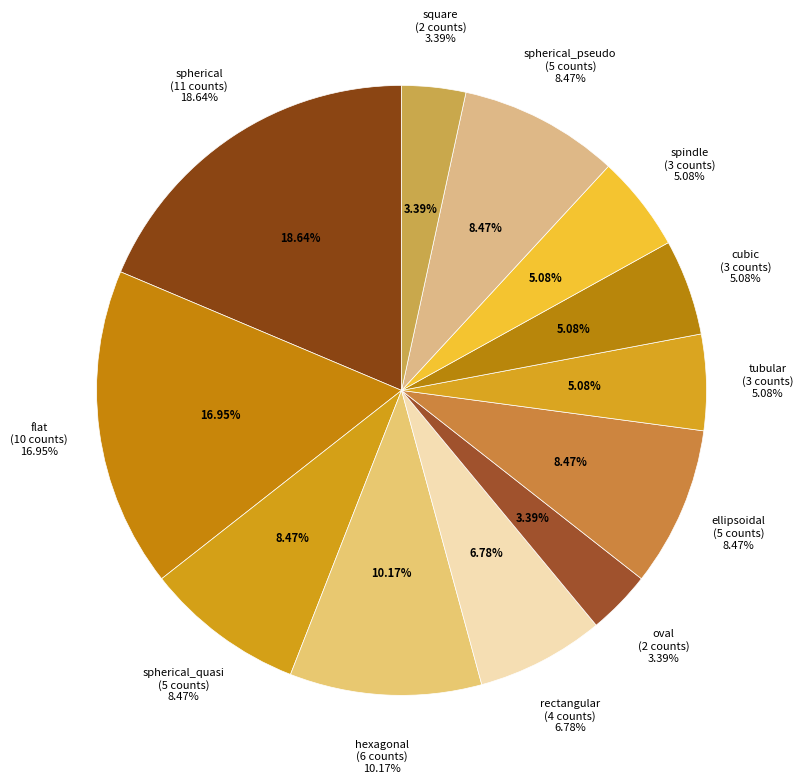

Is spindle the majority of the pie?

No